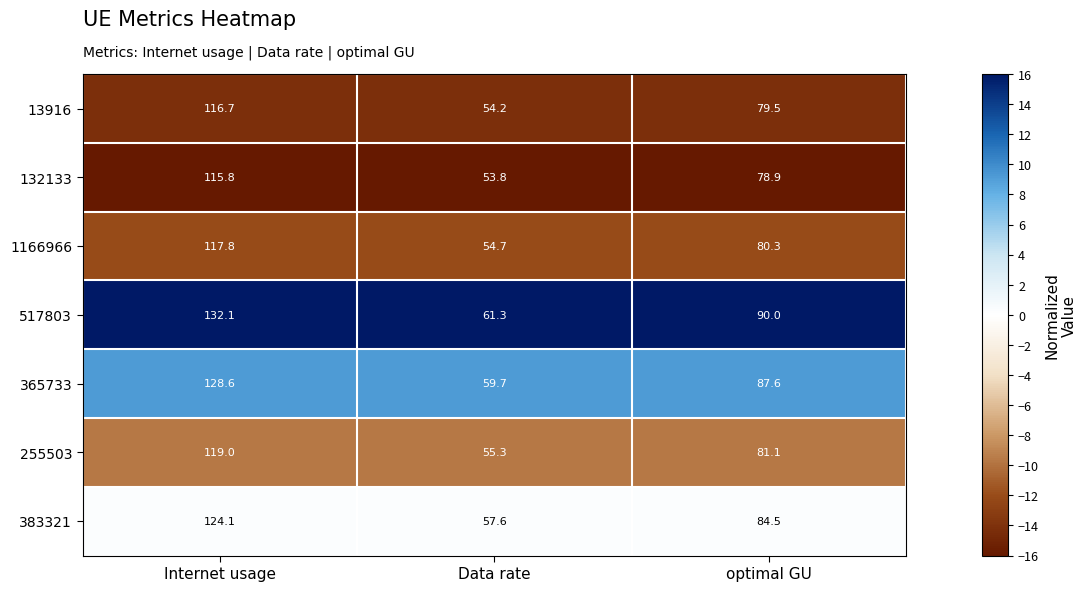

Where does the 383321 series first go above 84?

Internet usage